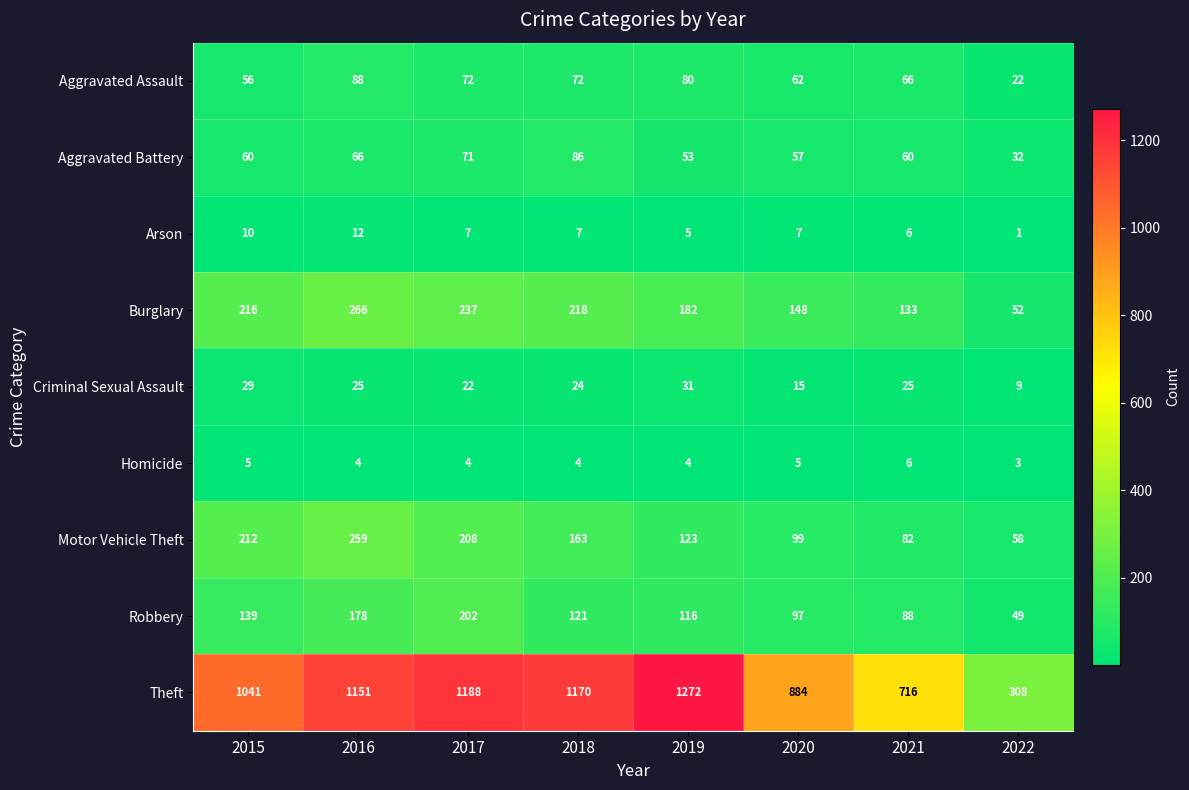

Rank the series at 2020 from highest to lowest value.

Theft, Burglary, Motor Vehicle Theft, Robbery, Aggravated Assault, Aggravated Battery, Criminal Sexual Assault, Arson, Homicide